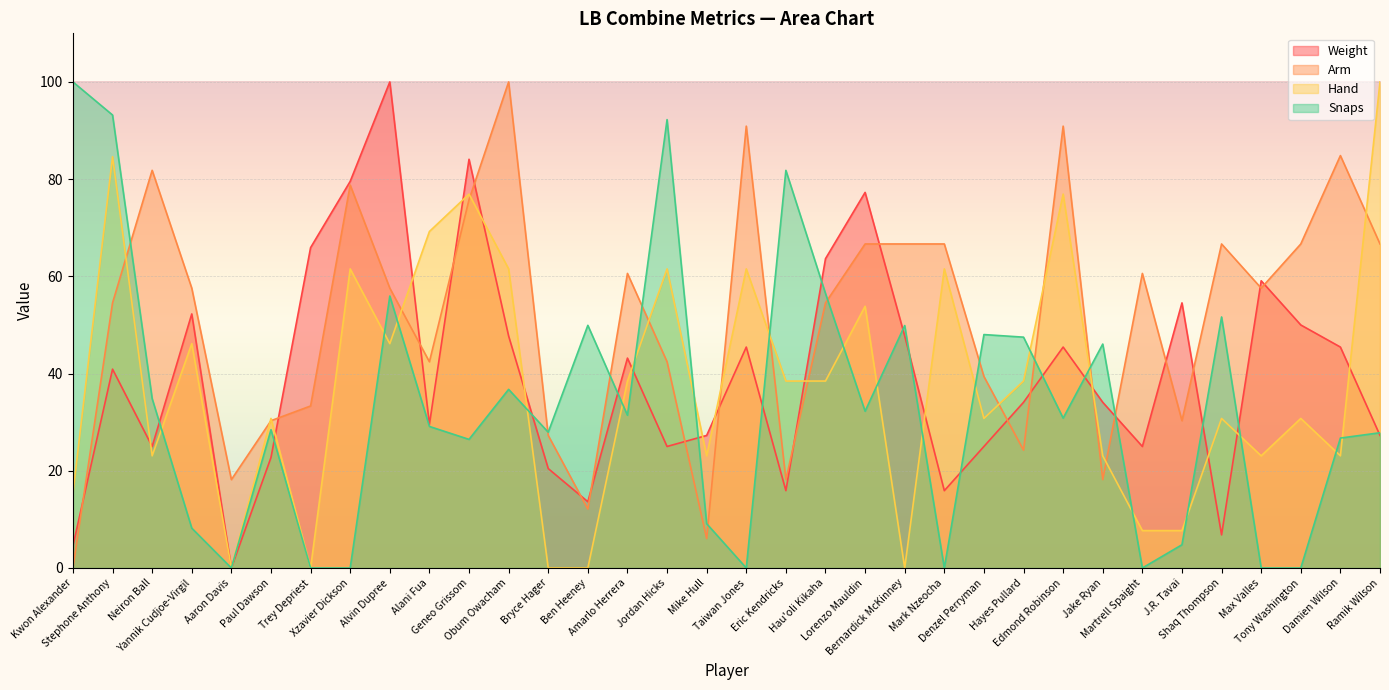

Does the chart display data point markers on the line(s)?

No